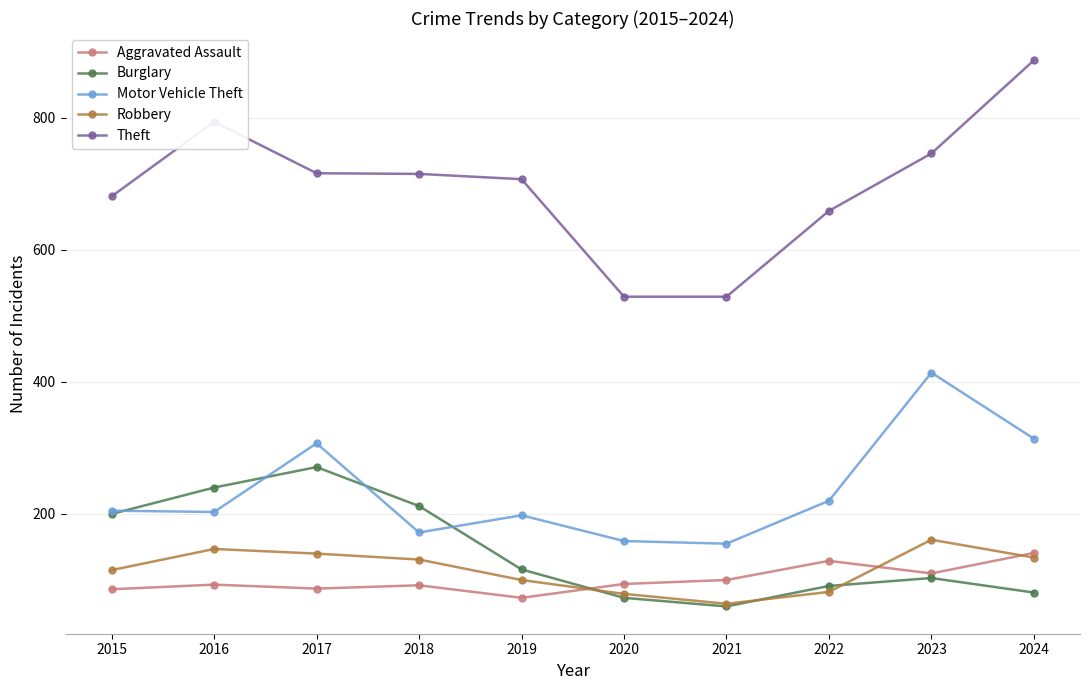

True or false: Aggravated Assault and Theft intersect in this chart.

False